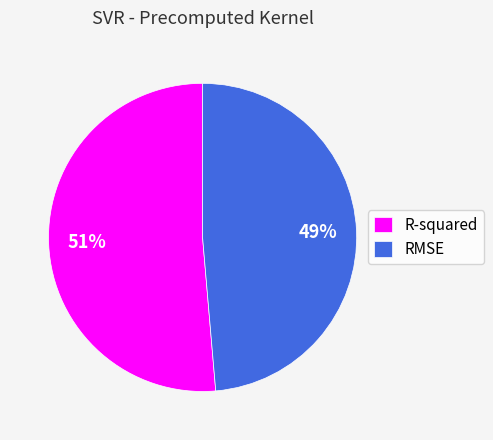

Is the sum of R-squared and RMSE greater than half?

Yes